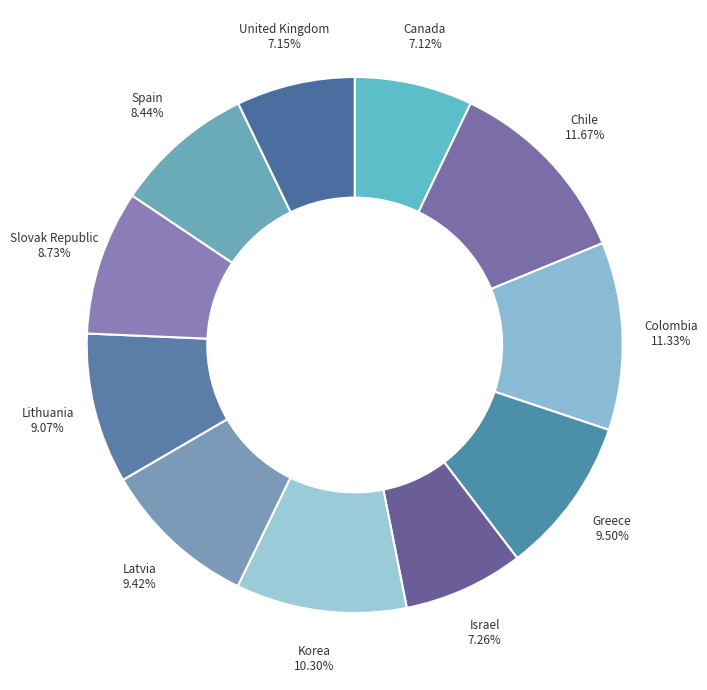

What percentage is the United Kingdom slice, to the nearest percent?

7%